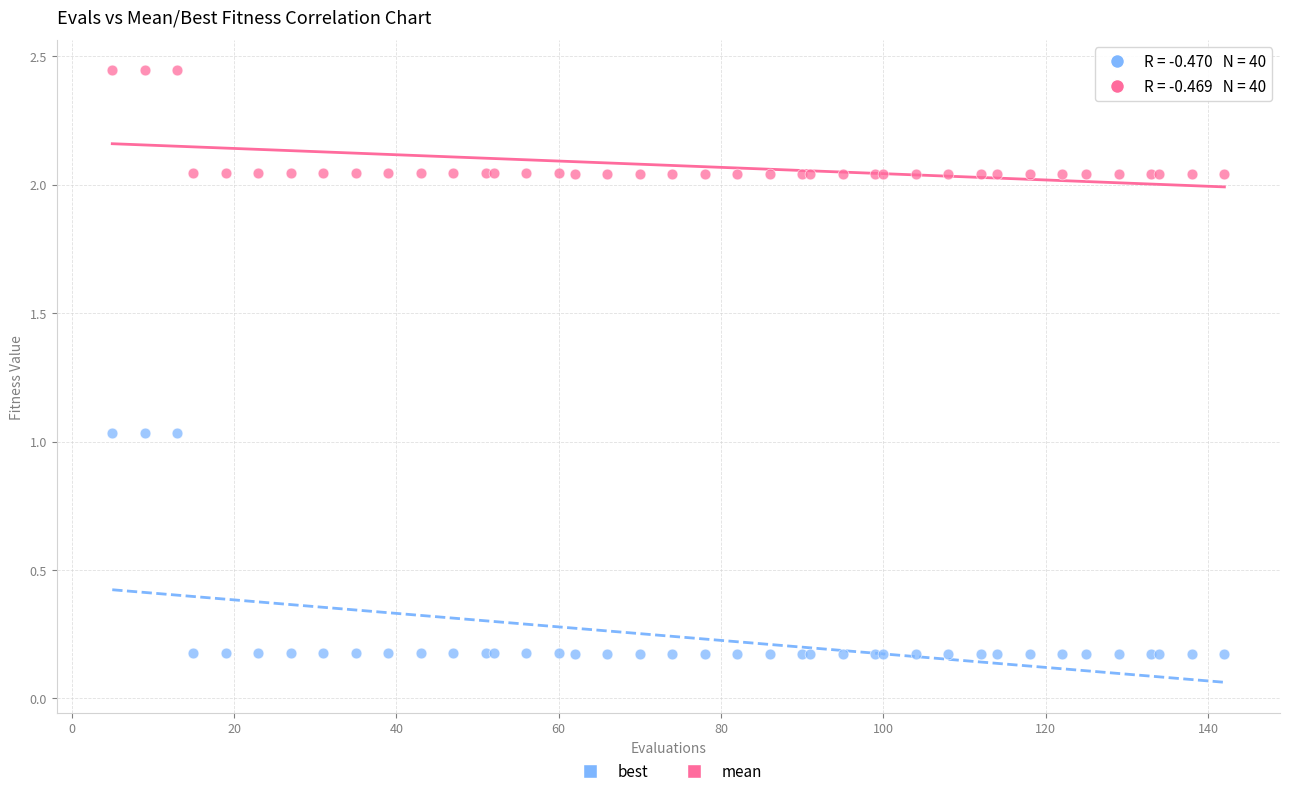

Which series reaches the maximum Y coordinate?

mean